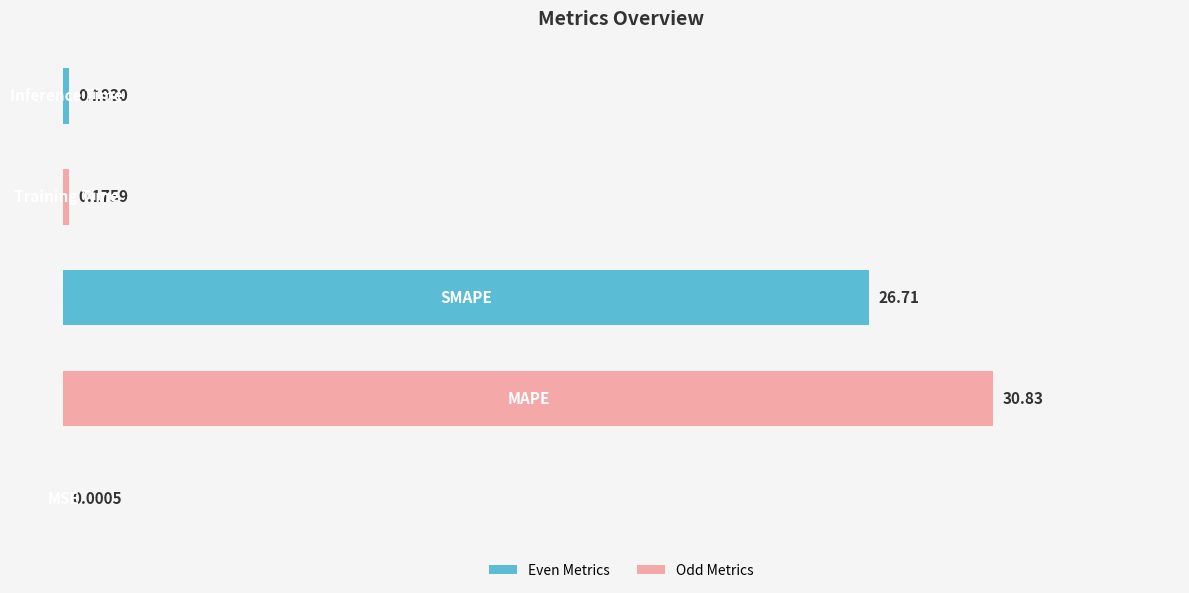

What is the greatest value displayed?

30.8